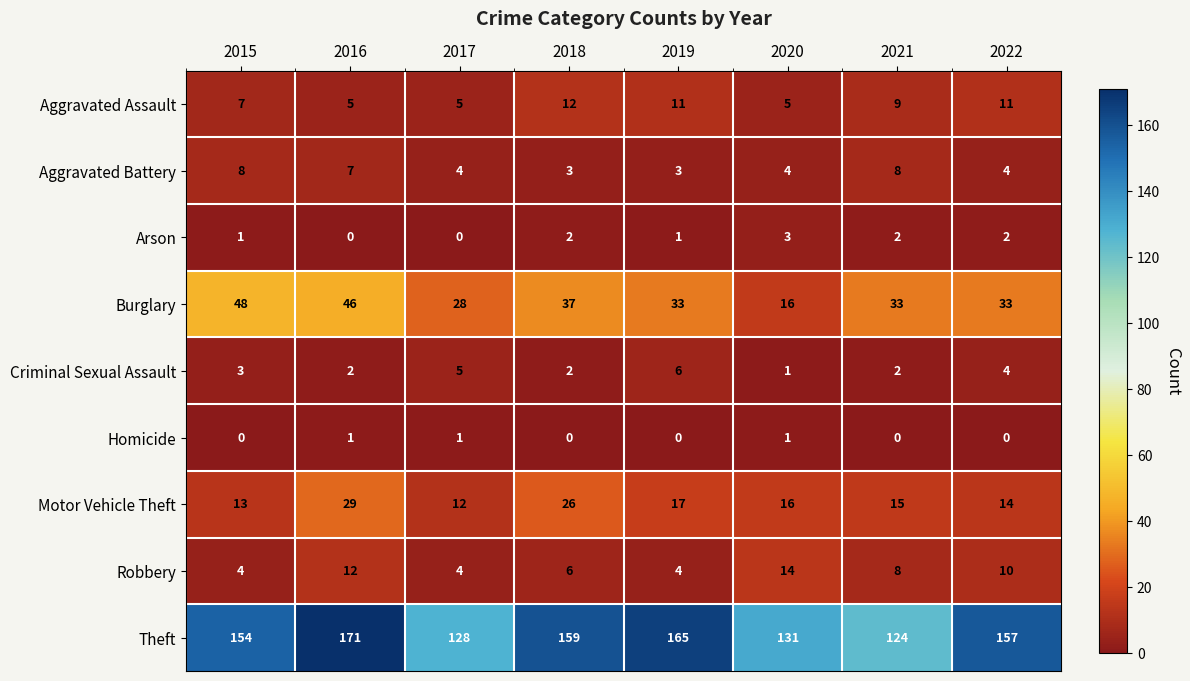

What is the difference between the maximum and minimum values in the Theft series?

47